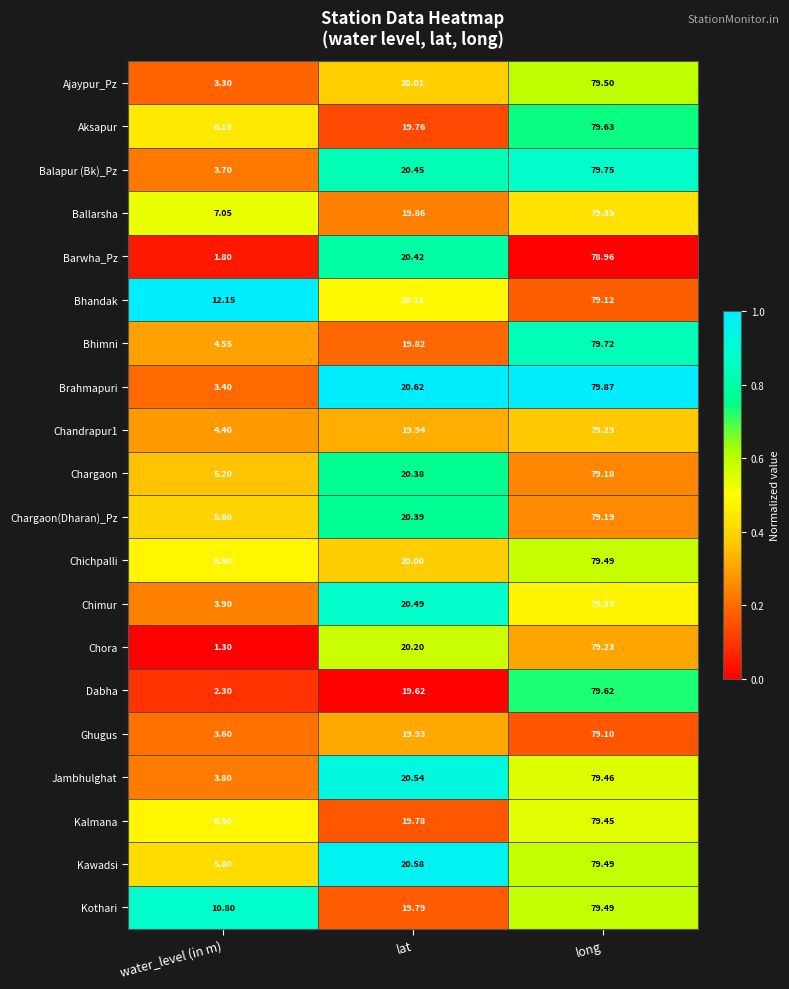

Which series has the largest total across all categories?

Bhandak